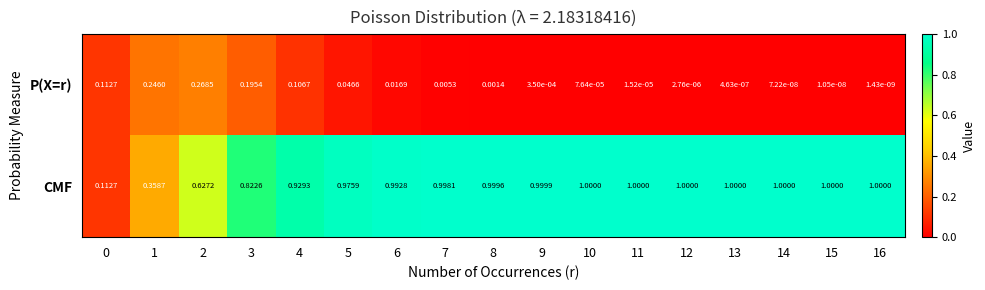

Which series has the largest total across all categories?

CMF